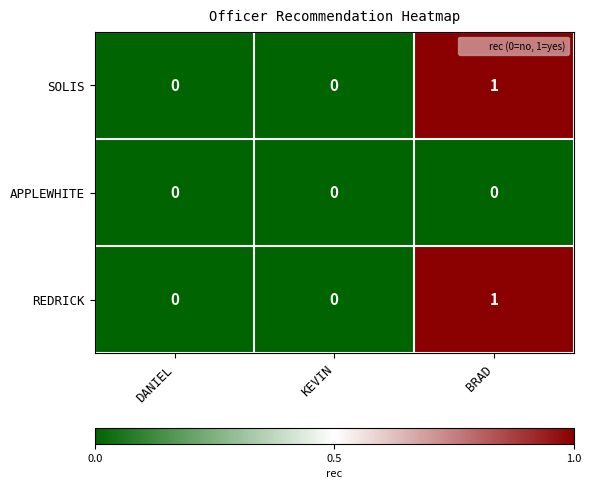

At which category is the sum across all series the highest?

BRAD